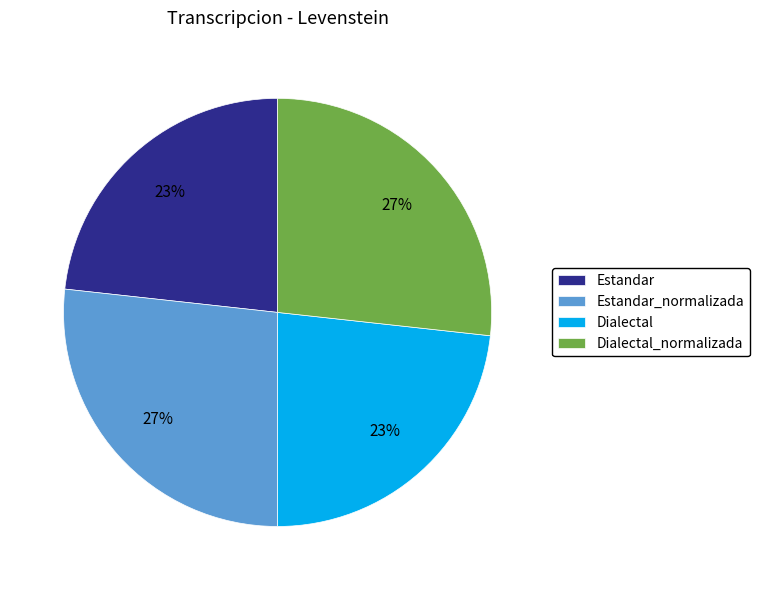

Count the number of slices in the pie.

4